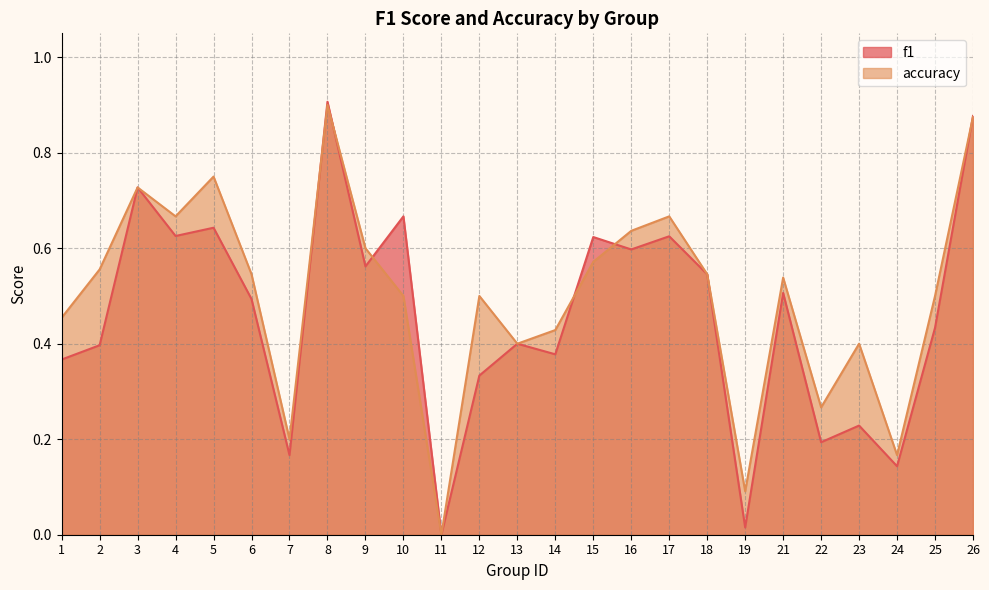

What is the average value of the accuracy series?

0.5